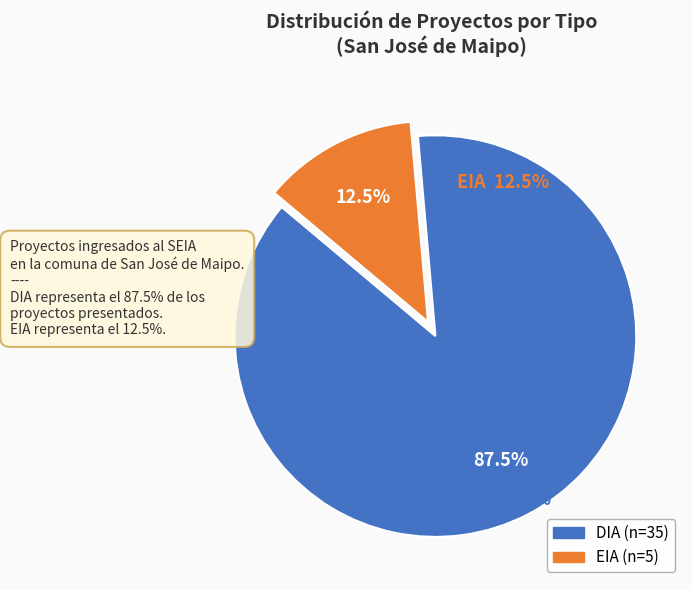

Which category has the smallest portion of the pie?

EIA